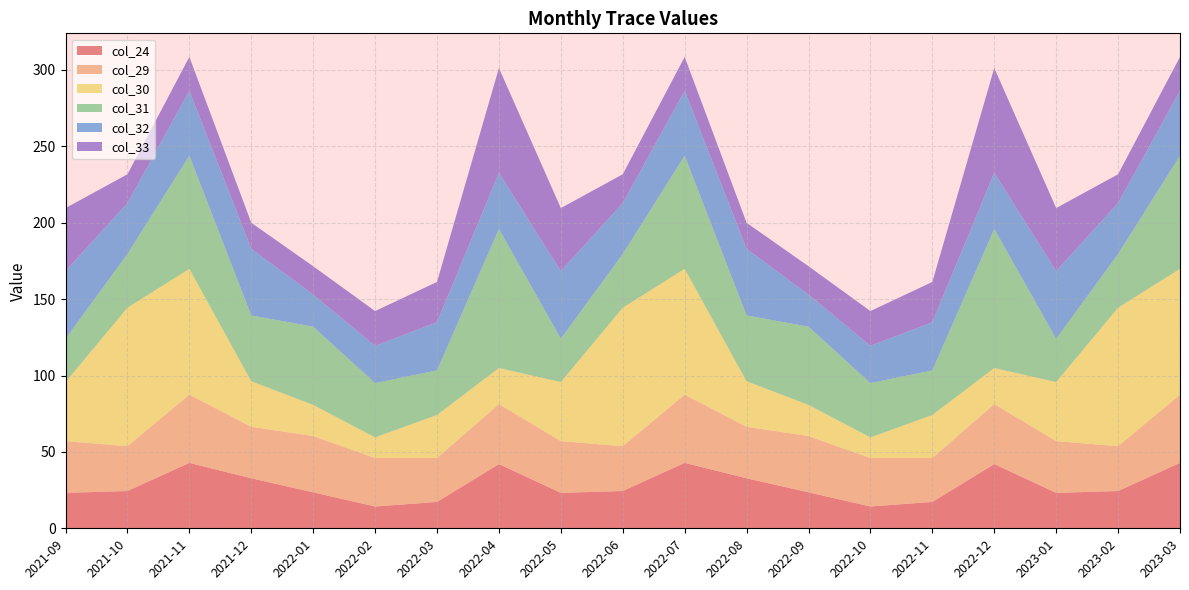

Reading left to right, extract all data points from this chart.

col_24: 2021-09=23.2	2021-10=24.4	2021-11=42.8	2021-12=32.7	2022-01=23.5	2022-02=14.3	2022-03=17.3	2022-04=42.0	2022-05=23.2	2022-06=24.4	2022-07=42.8	2022-08=32.7	2022-09=23.5	2022-10=14.3	2022-11=17.3	2022-12=42.0	2023-01=23.2	2023-02=24.4	2023-03=42.8
col_29: 2021-09=33.8	2021-10=29.4	2021-11=44.6	2021-12=33.7	2022-01=36.8	2022-02=31.7	2022-03=28.8	2022-04=39.3	2022-05=33.8	2022-06=29.4	2022-07=44.6	2022-08=33.7	2022-09=36.8	2022-10=31.7	2022-11=28.8	2022-12=39.3	2023-01=33.8	2023-02=29.4	2023-03=44.6
col_30: 2021-09=38.7	2021-10=90.6	2021-11=82.4	2021-12=29.8	2022-01=20.4	2022-02=13.5	2022-03=28.2	2022-04=23.6	2022-05=38.7	2022-06=90.6	2022-07=82.4	2022-08=29.8	2022-09=20.4	2022-10=13.5	2022-11=28.2	2022-12=23.6	2023-01=38.7	2023-02=90.6	2023-03=82.4
col_31: 2021-09=28.4	2021-10=35.2	2021-11=74.0	2021-12=43.1	2022-01=51.2	2022-02=35.5	2022-03=29.2	2022-04=91.0	2022-05=28.4	2022-06=35.2	2022-07=74.0	2022-08=43.1	2022-09=51.2	2022-10=35.5	2022-11=29.2	2022-12=91.0	2023-01=28.4	2023-02=35.2	2023-03=74.0
col_32: 2021-09=44.3	2021-10=33.3	2021-11=42.4	2021-12=43.6	2022-01=21.0	2022-02=24.4	2022-03=31.5	2022-04=36.7	2022-05=44.3	2022-06=33.3	2022-07=42.4	2022-08=43.6	2022-09=21.0	2022-10=24.4	2022-11=31.5	2022-12=36.7	2023-01=44.3	2023-02=33.3	2023-03=42.4
col_33: 2021-09=41.3	2021-10=18.8	2021-11=22.2	2021-12=17.0	2022-01=18.5	2022-02=22.7	2022-03=26.4	2022-04=68.6	2022-05=41.3	2022-06=18.8	2022-07=22.2	2022-08=17.0	2022-09=18.5	2022-10=22.7	2022-11=26.4	2022-12=68.6	2023-01=41.3	2023-02=18.8	2023-03=22.2